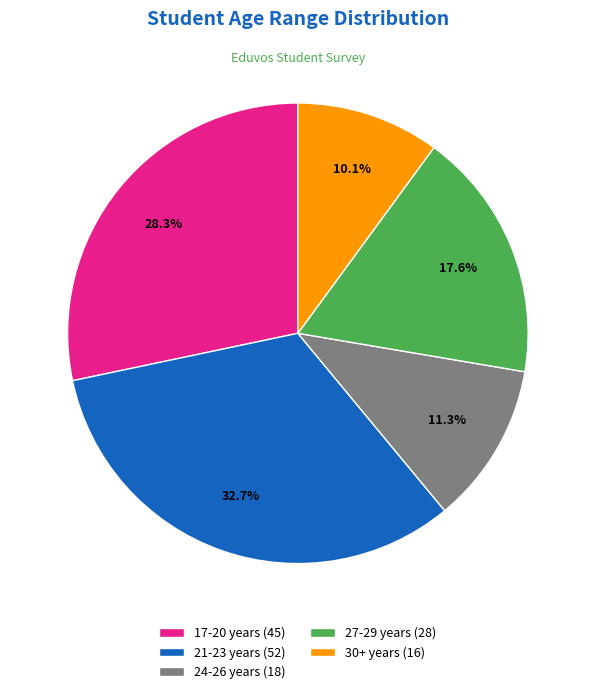

Do 30+ years and 17-20 years together represent more than half of the pie?

No